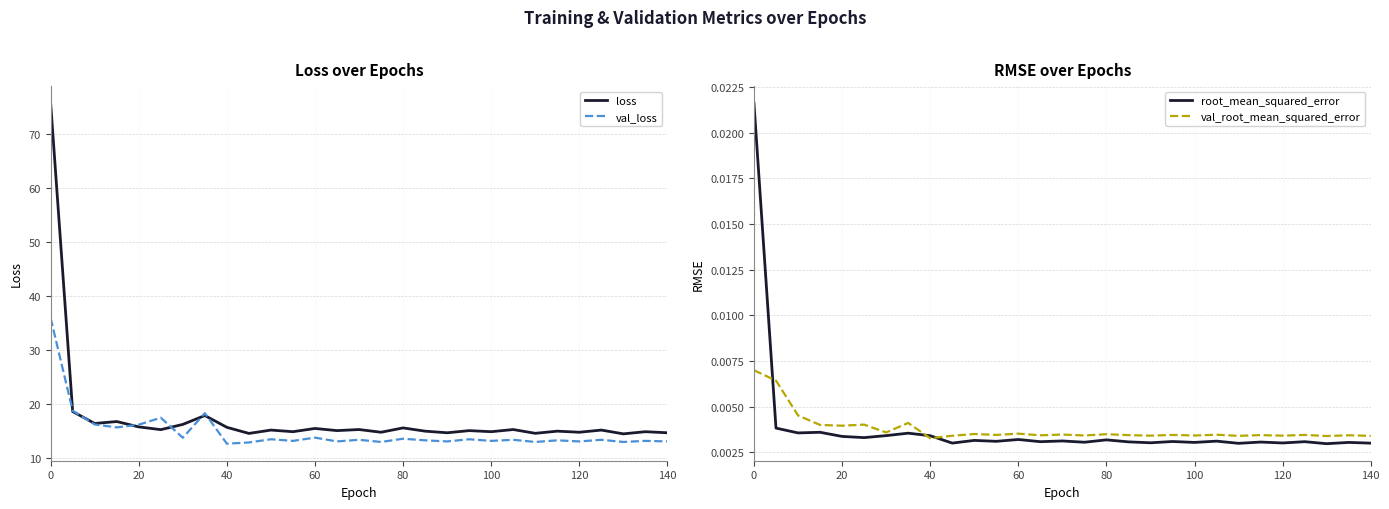

True or false: val_loss and val_root_mean_squared_error intersect in this chart.

False